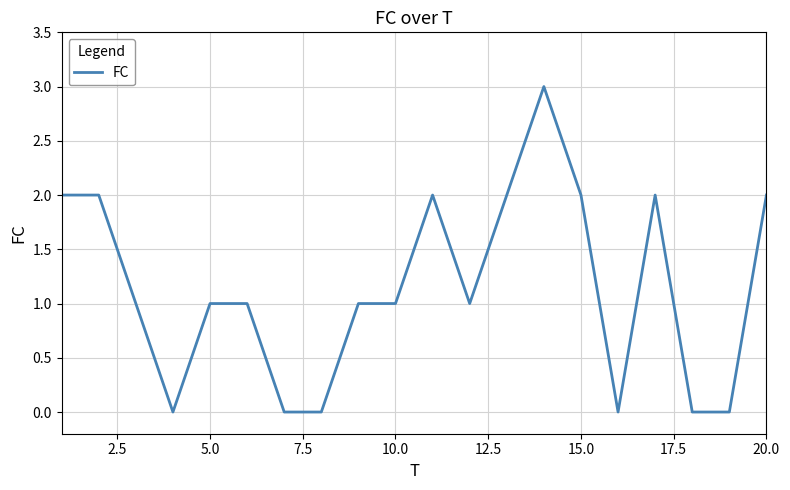

What is the maximum value shown in the chart?

3